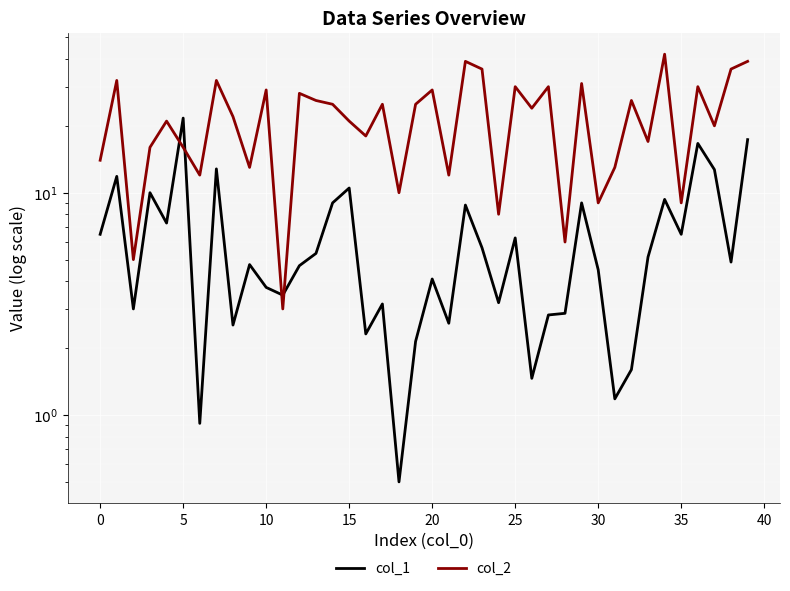

In col_2, how many points are higher than both neighbors (excluding endpoints)?

14